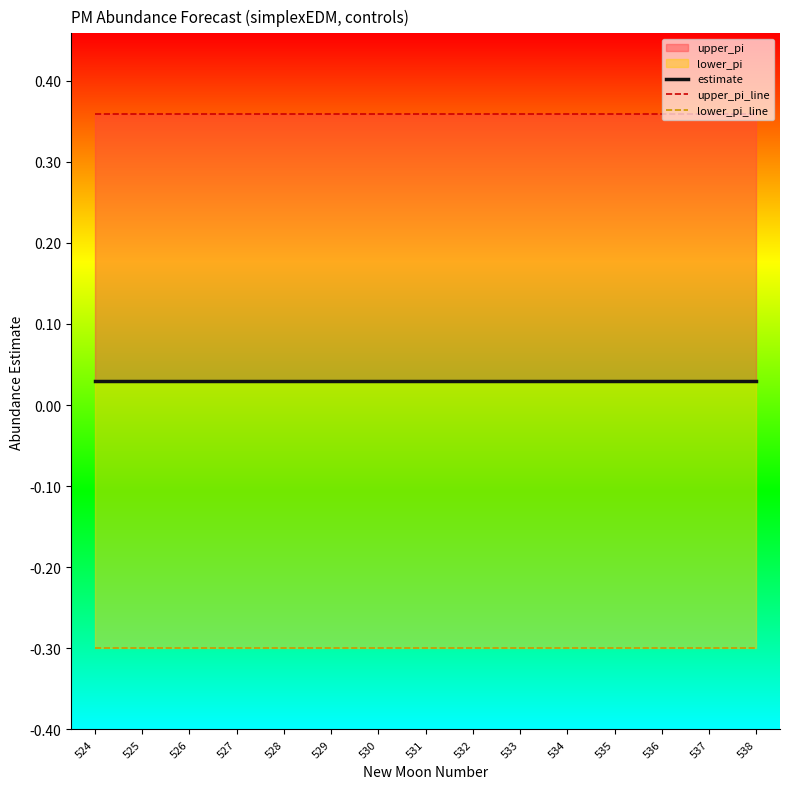

Reading left to right, transcribe all the data shown in this chart.

estimate: 0.0	0.0	0.0	0.0	0.0	0.0	0.0	0.0	0.0	0.0	0.0	0.0	0.0	0.0	0.0
upper_pi_line: 0.4	0.4	0.4	0.4	0.4	0.4	0.4	0.4	0.4	0.4	0.4	0.4	0.4	0.4	0.4
lower_pi_line: -0.3	-0.3	-0.3	-0.3	-0.3	-0.3	-0.3	-0.3	-0.3	-0.3	-0.3	-0.3	-0.3	-0.3	-0.3